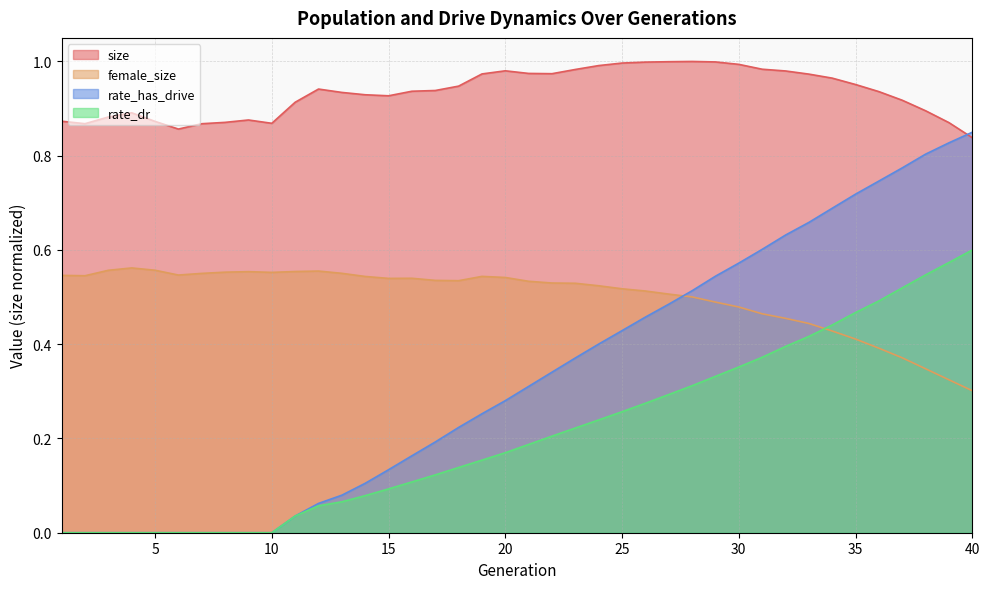

Reading left to right, transcribe all the data shown in this chart.

size: 0.9	0.9	0.9	0.9	0.9	0.9	0.9	0.9	0.9	0.9	0.9	0.9	0.9	0.9	0.9	0.9	0.9	0.9	1.0	1.0	1.0	1.0	1.0	1.0	1.0	1.0	1.0	1.0	1.0	1.0	1.0	1.0	1.0	1.0	1.0	0.9	0.9	0.9	0.9	0.8
female_size: 0.5	0.5	0.6	0.6	0.6	0.5	0.6	0.6	0.6	0.6	0.6	0.6	0.6	0.5	0.5	0.5	0.5	0.5	0.5	0.5	0.5	0.5	0.5	0.5	0.5	0.5	0.5	0.5	0.5	0.5	0.5	0.5	0.4	0.4	0.4	0.4	0.4	0.3	0.3	0.3
rate_dr: 0.0	0.0	0.0	0.0	0.0	0.0	0.0	0.0	0.0	0.0	0.0	0.1	0.1	0.1	0.1	0.1	0.1	0.1	0.2	0.2	0.2	0.2	0.2	0.2	0.3	0.3	0.3	0.3	0.3	0.4	0.4	0.4	0.4	0.4	0.5	0.5	0.5	0.5	0.6	0.6
rate_has_drive: 0.0	0.0	0.0	0.0	0.0	0.0	0.0	0.0	0.0	0.0	0.0	0.1	0.1	0.1	0.1	0.2	0.2	0.2	0.3	0.3	0.3	0.3	0.4	0.4	0.4	0.5	0.5	0.5	0.5	0.6	0.6	0.6	0.7	0.7	0.7	0.7	0.8	0.8	0.8	0.8